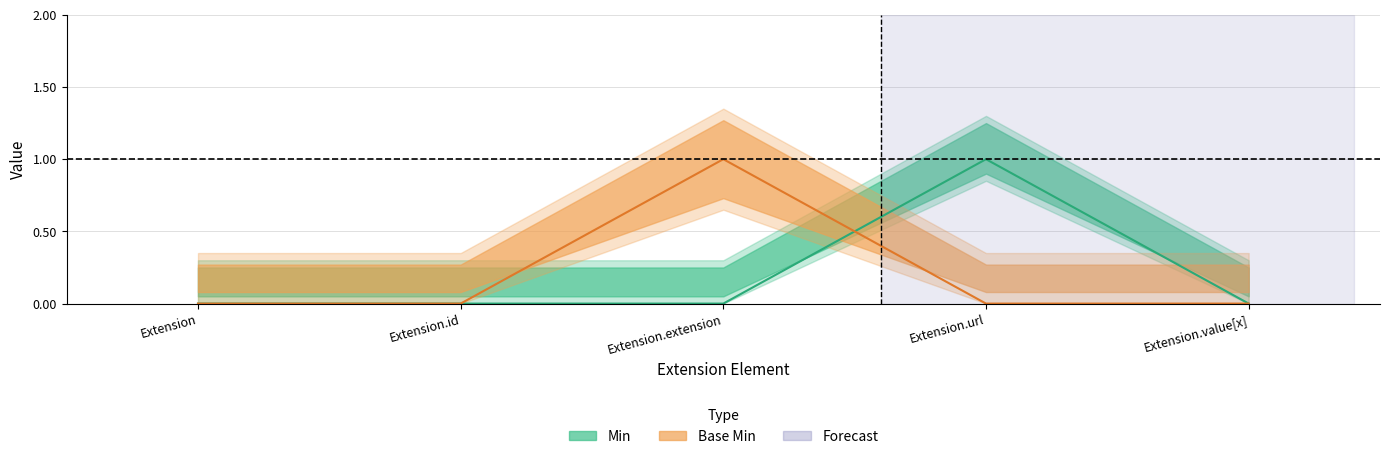

Which series ends up on top after the final intersection of Min and Base Min?

Min